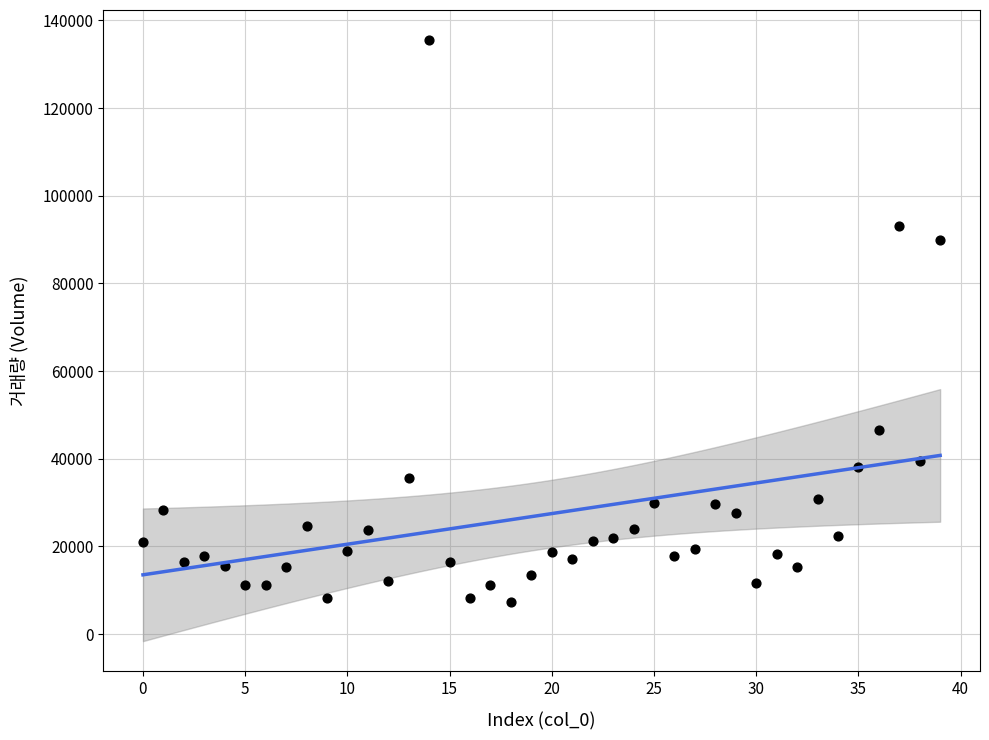

What Y value in the scatter plot is closest to 71450?

89977